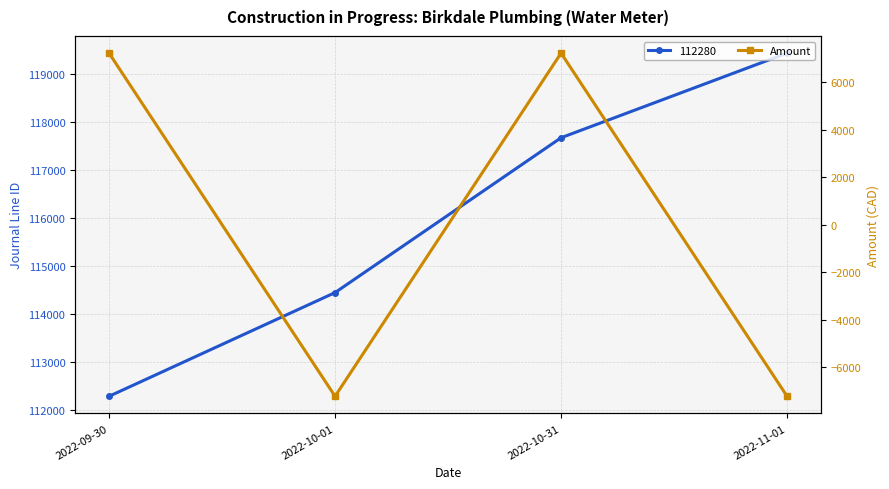

The chart shows a value of -2798.5 at 2022-11-01. True or false?

False